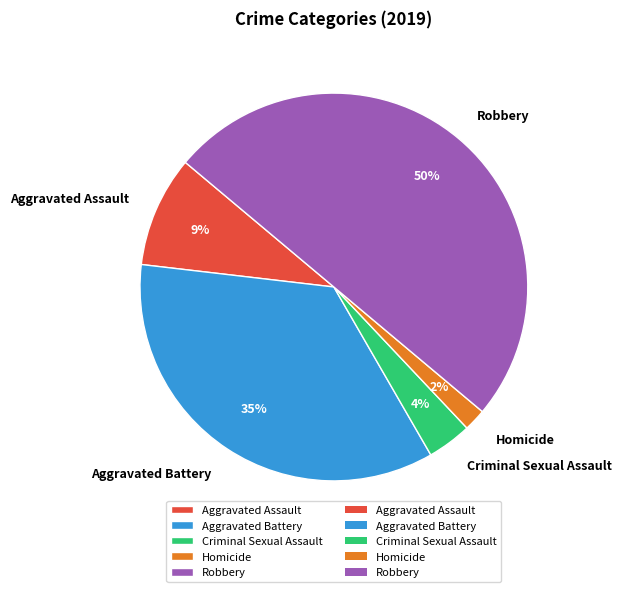

To the nearest percent, what portion does Aggravated Assault represent?

9%